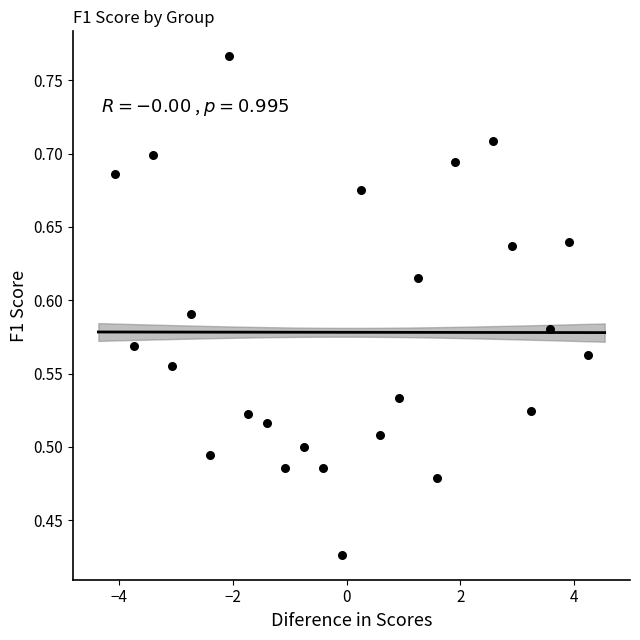

What is the range of X values (max minus min)?

8.3